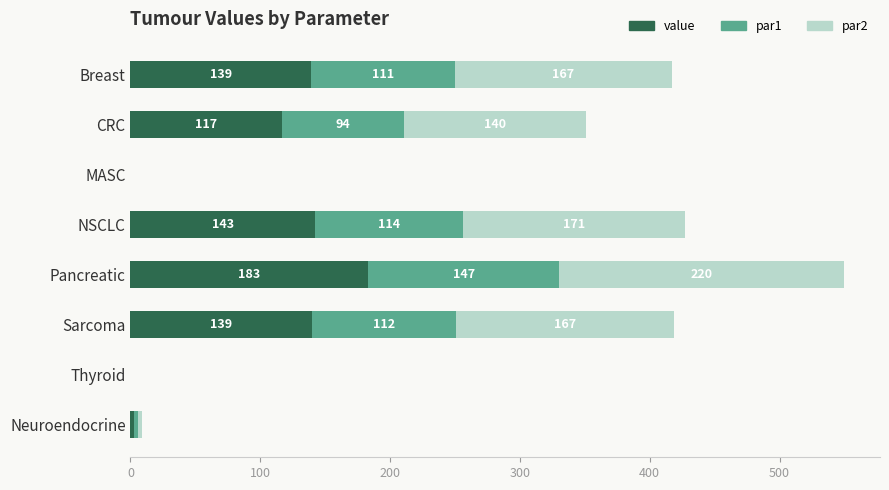

Is it true that value equals -86.7 at MASC?

False